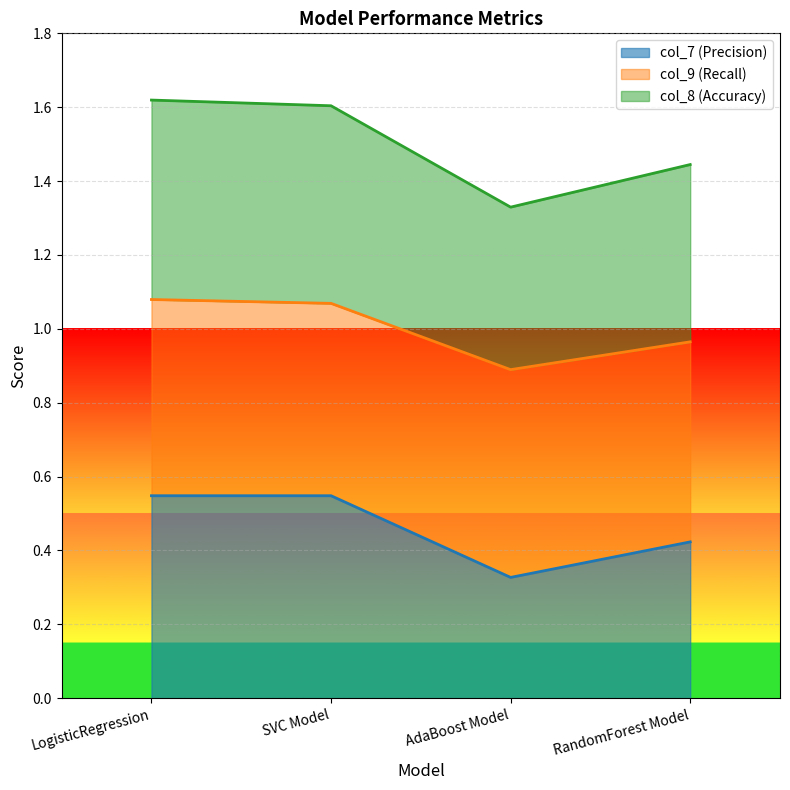

How many interior local valleys does the col_7 series have?

1